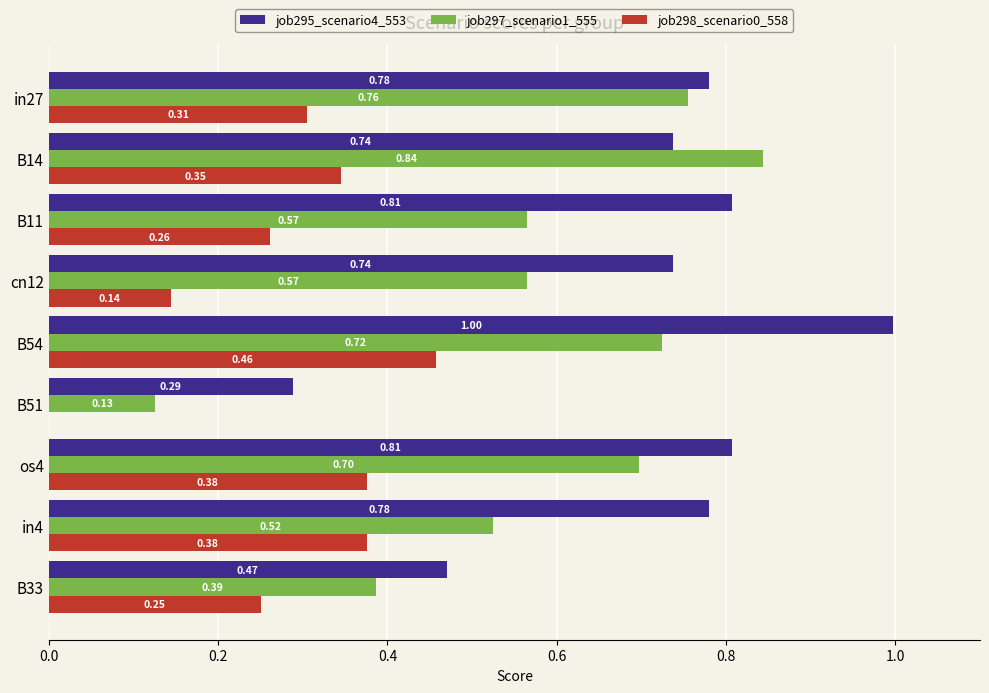

At which category is the sum across all series the highest?

B54